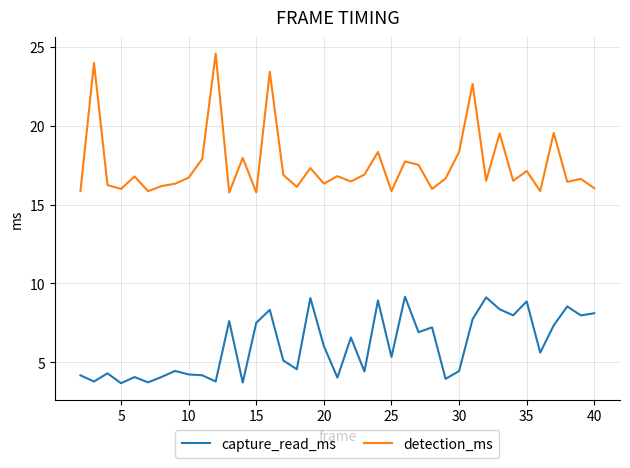

What is the difference between the maximum and minimum values in the capture_read_ms series?

5.5